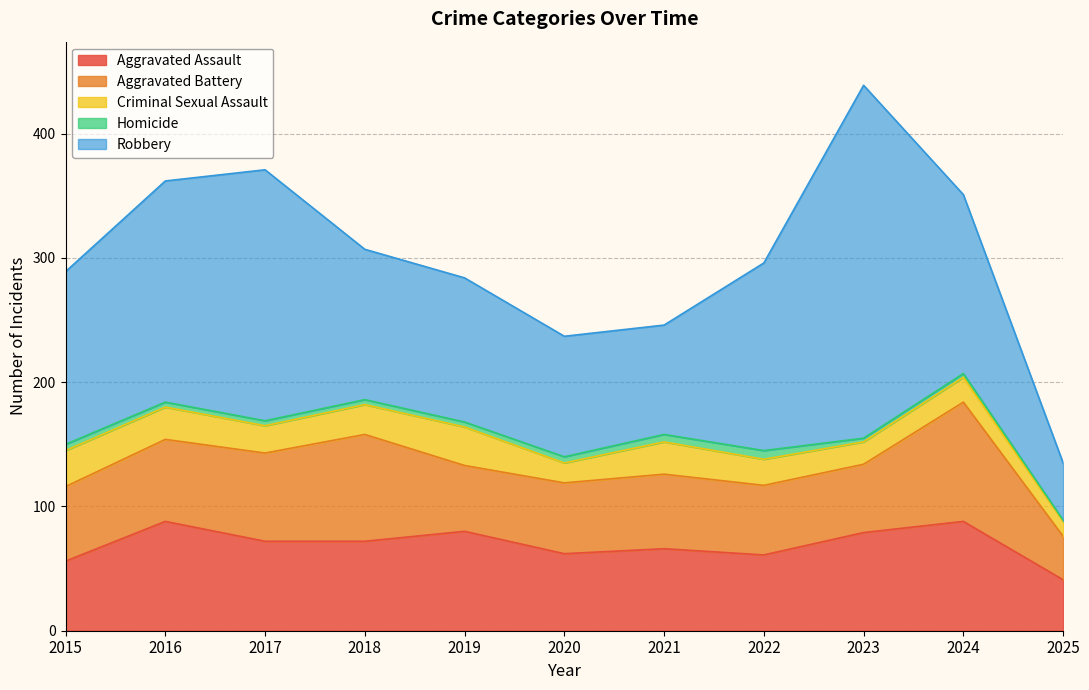

How many values in the Homicide series are below 4?

3